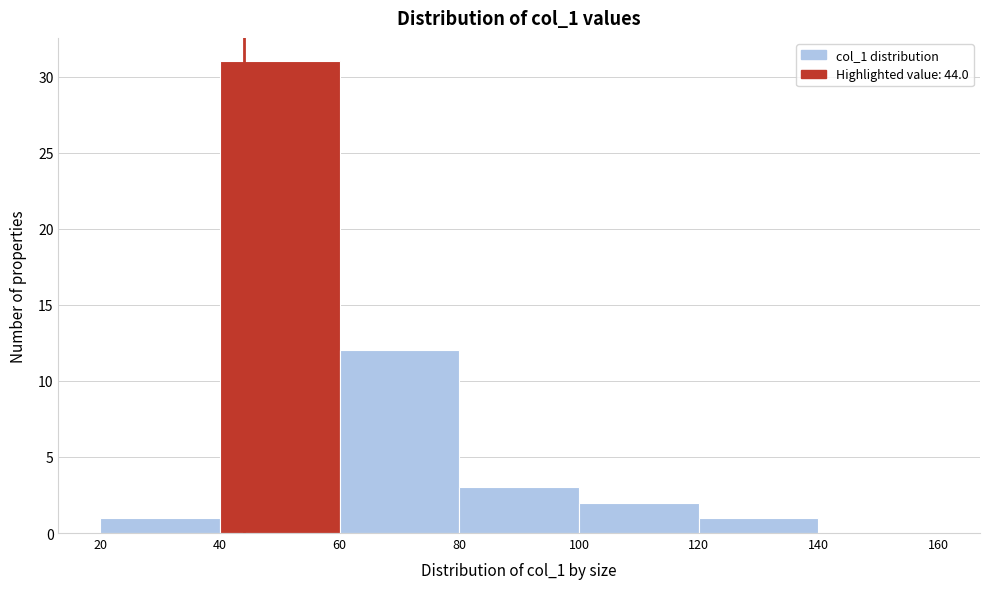

How tall is the bar that spans 80 to 100 on the x-axis? The values are not printed on the chart, so give them approximately, as read against the axis.

3